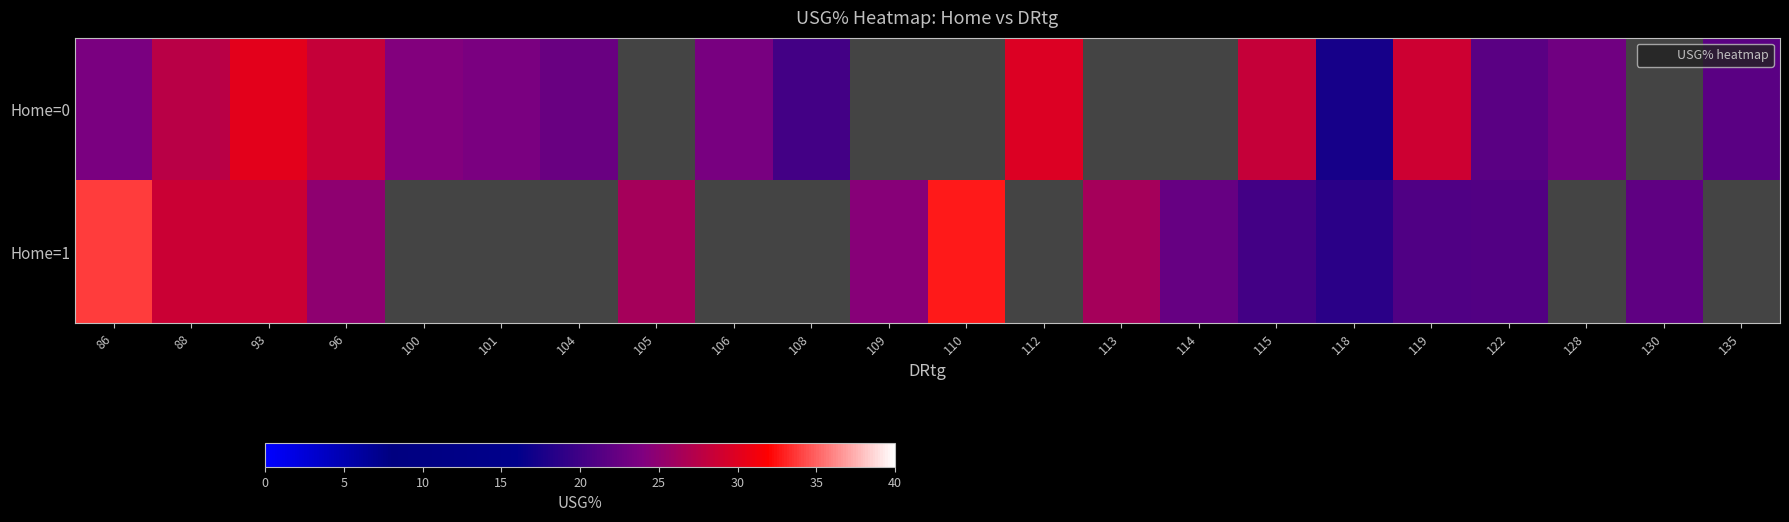

List the series in order of their overall mean, lowest first.

Home=0, Home=1